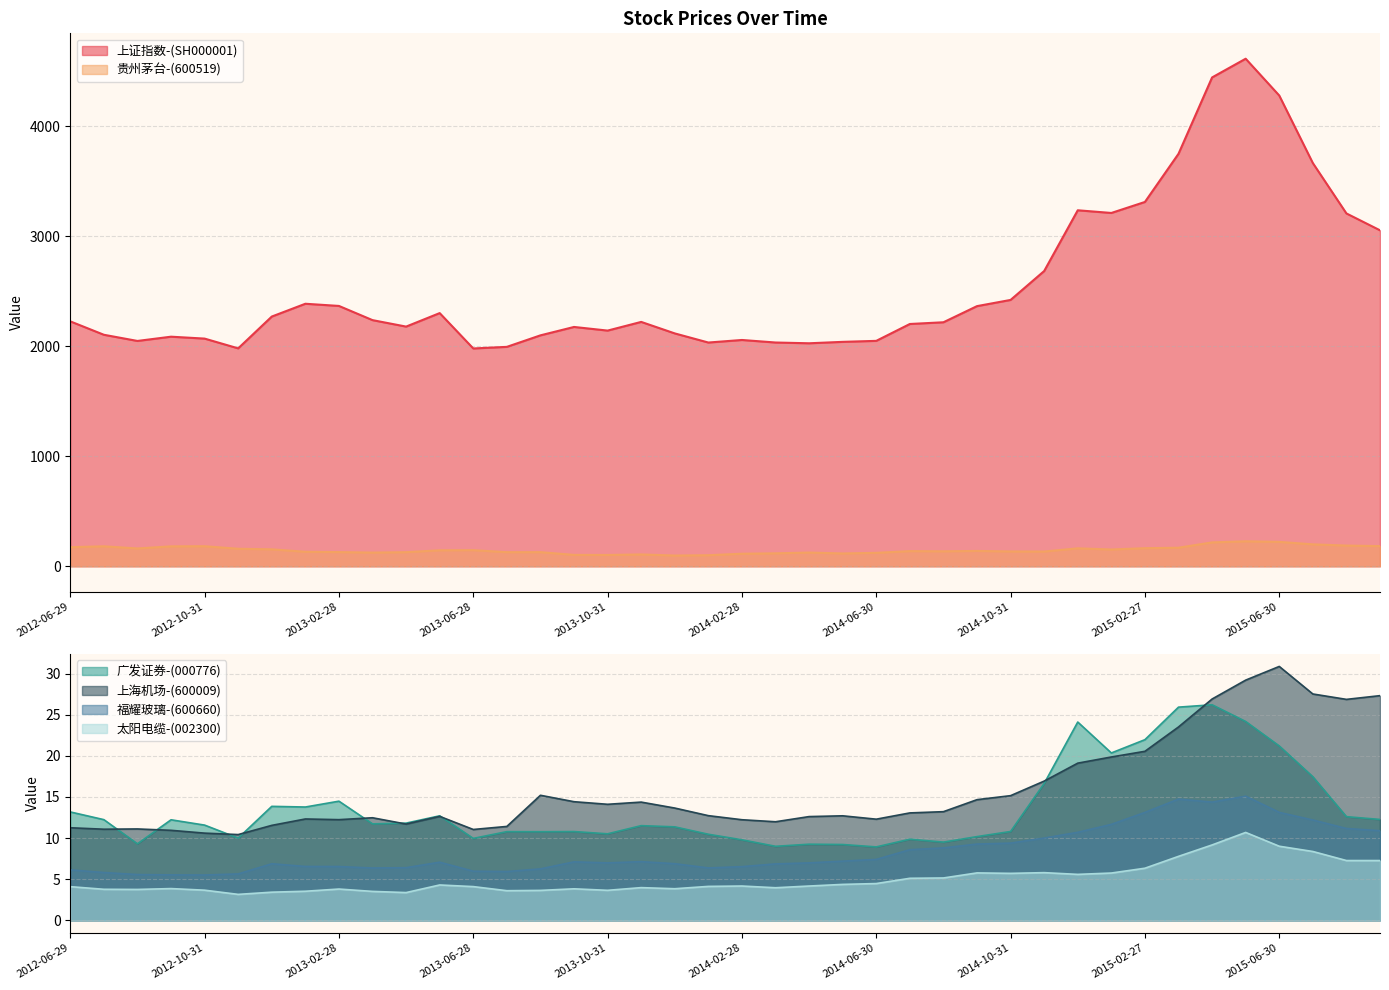

How many data points does each series have?

40